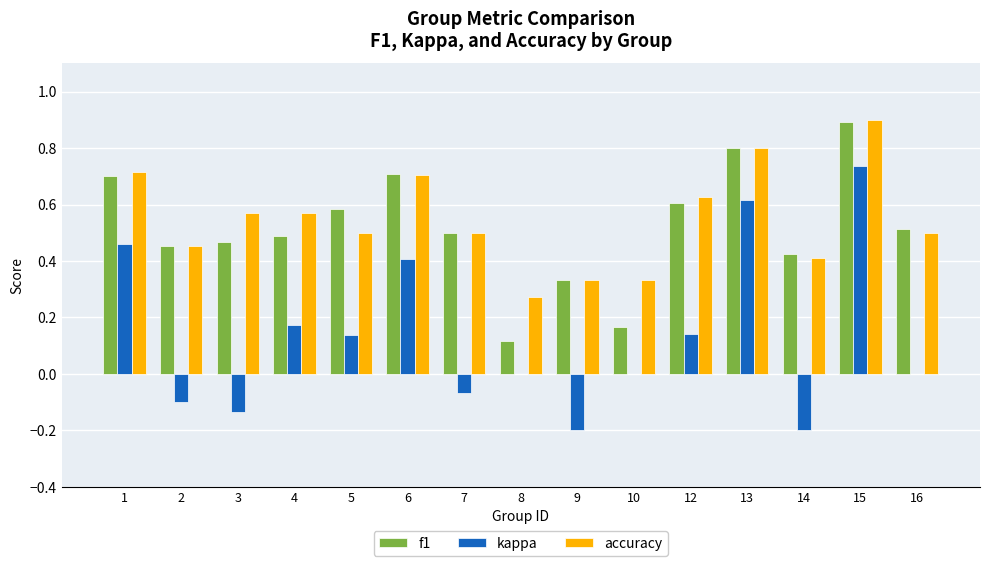

Is the value of kappa at 9 greater than the value of f1 at 15?

No